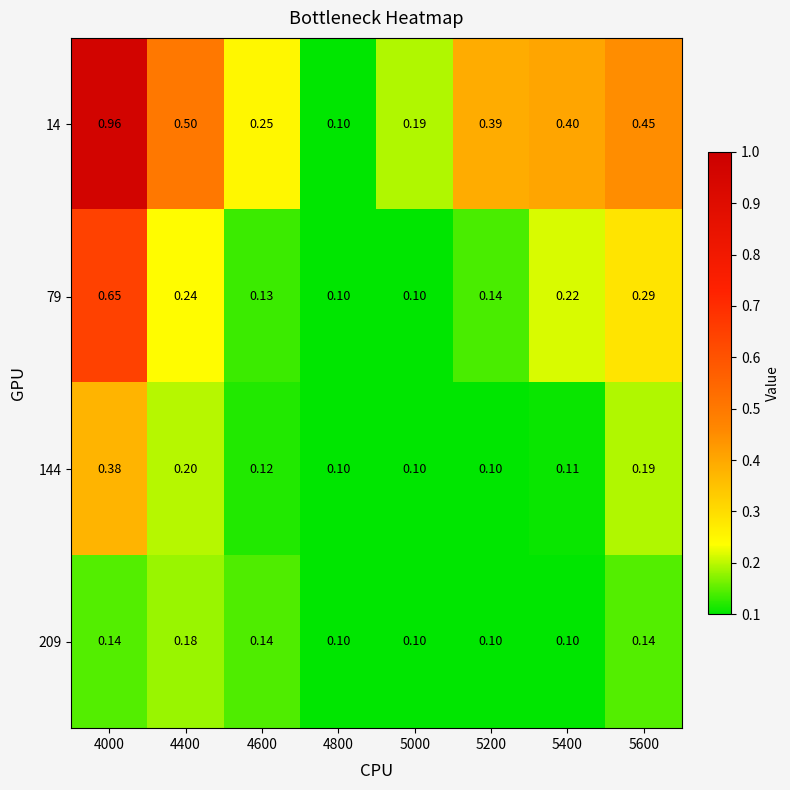

At how many categories does at least one series exceed 0?

8